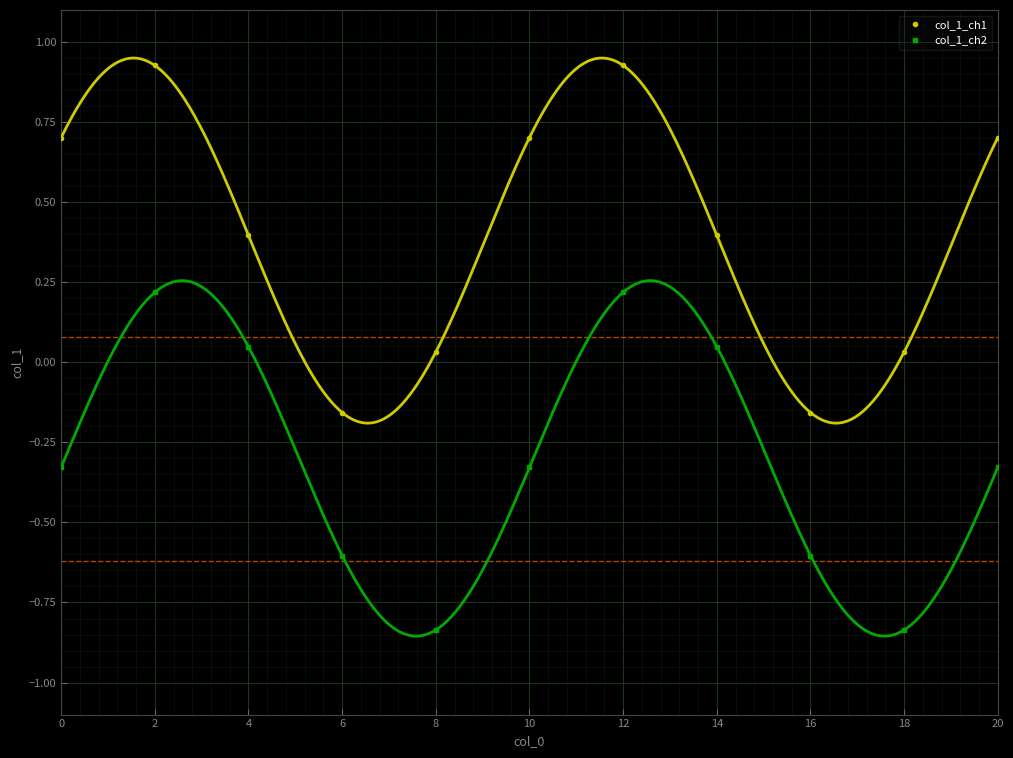

Where is the first local maximum for col_1_ch1?

2